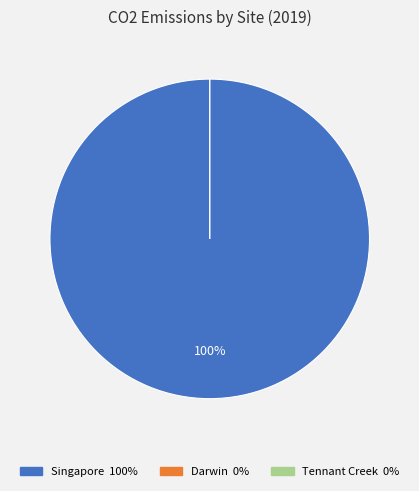

Which slice is the smallest?

Darwin